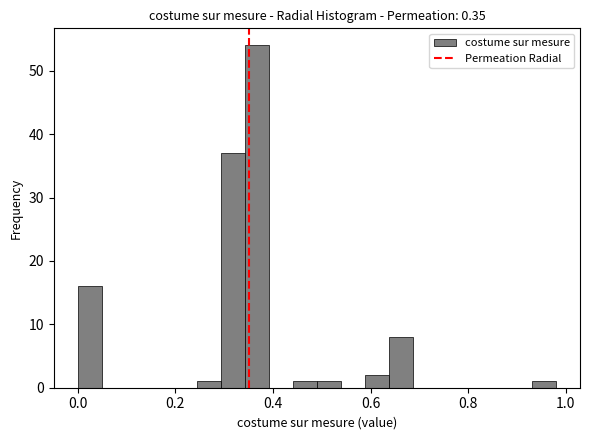

Read against the x-axis, roughly where is the centre of the tallest bar?

0.36